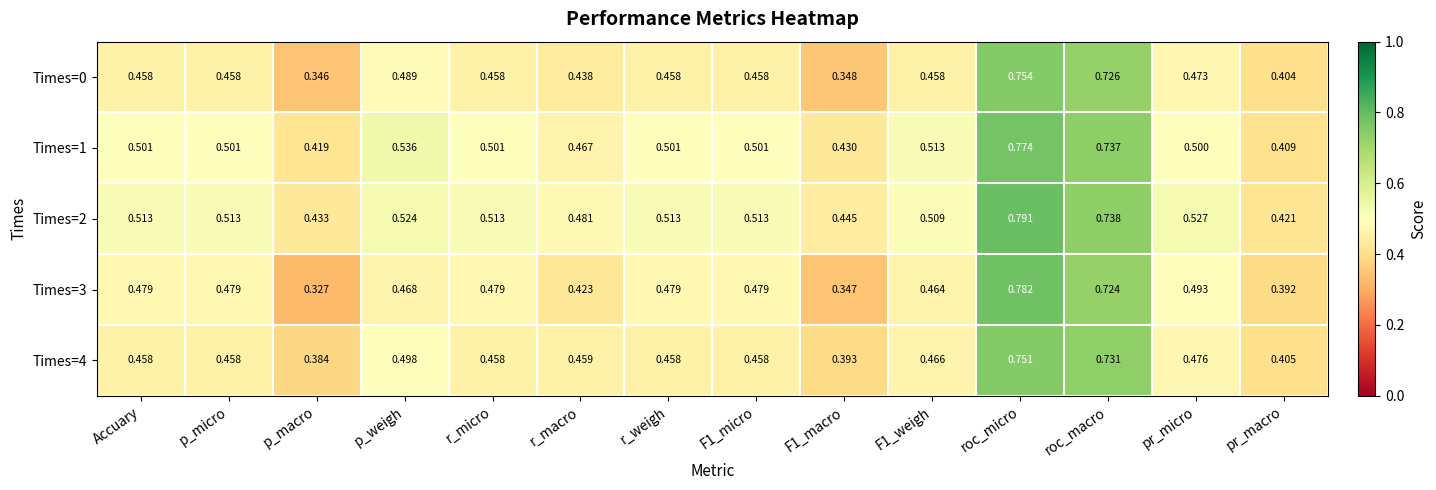

What is the total value across all series at pr_macro?

2.0